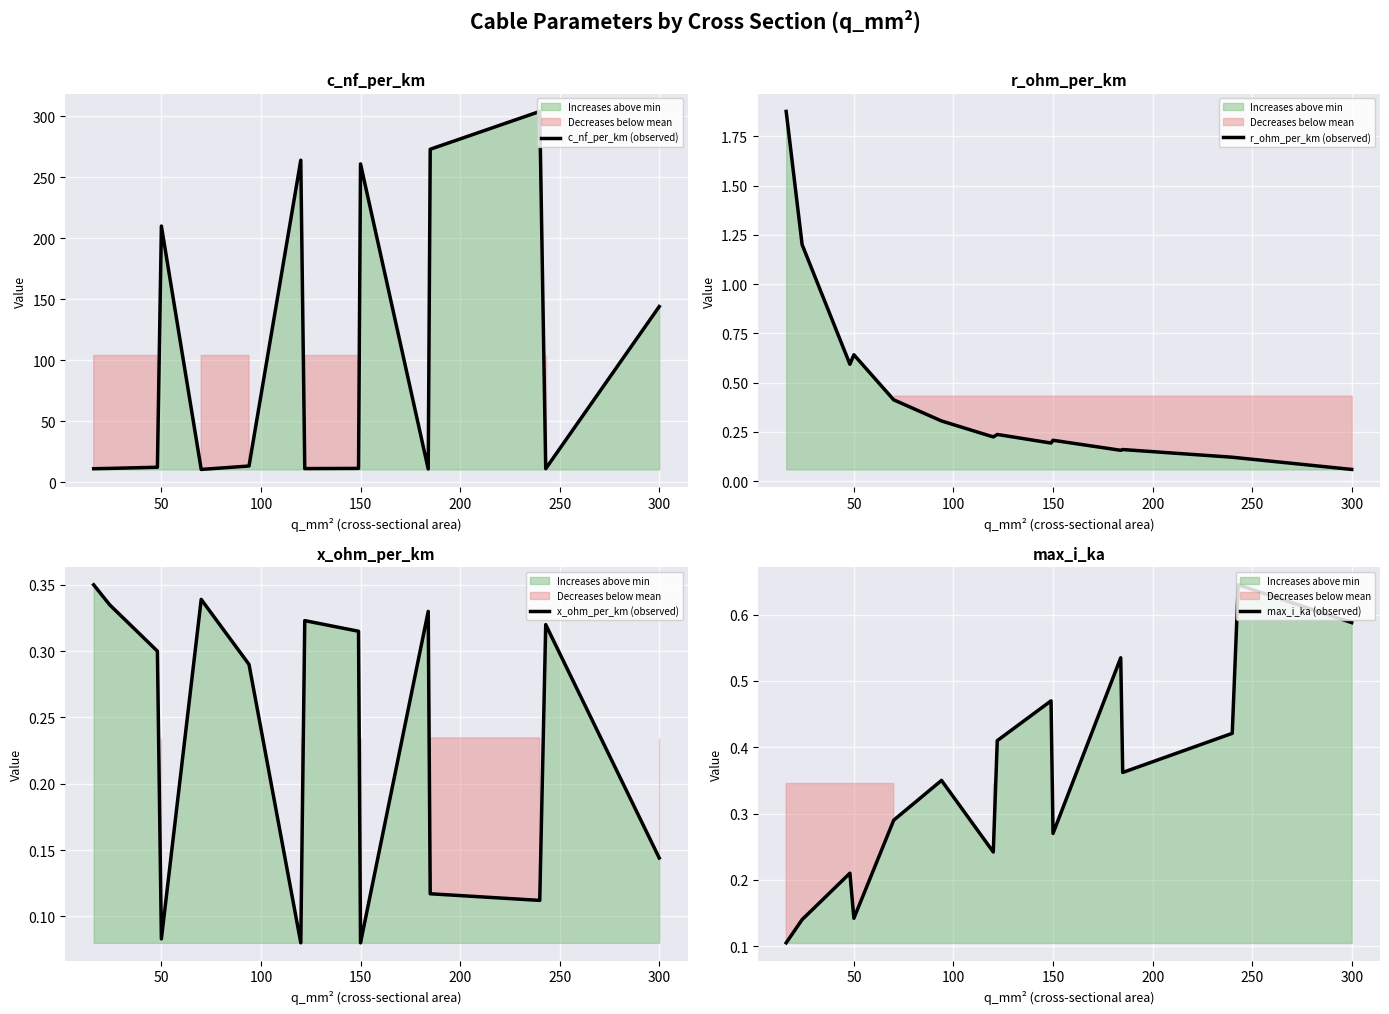

Rank the series by their maximum value, from lowest to highest.

x_ohm_per_km (observed), max_i_ka (observed), r_ohm_per_km (observed), c_nf_per_km (observed)